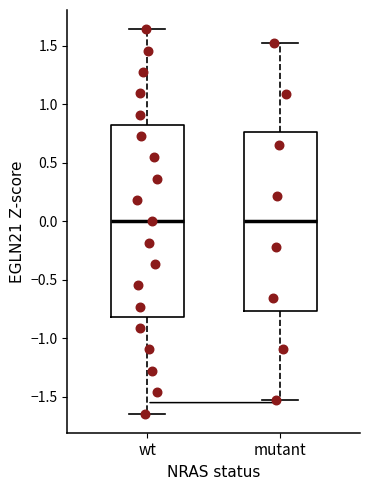

Which box is the tallest, from its lower edge to its upper edge?

wt